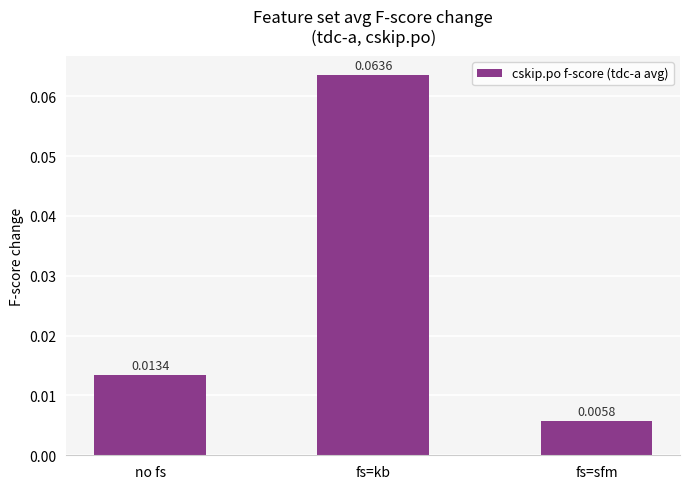

Is it true that the value at fs=kb is 0.0?

False